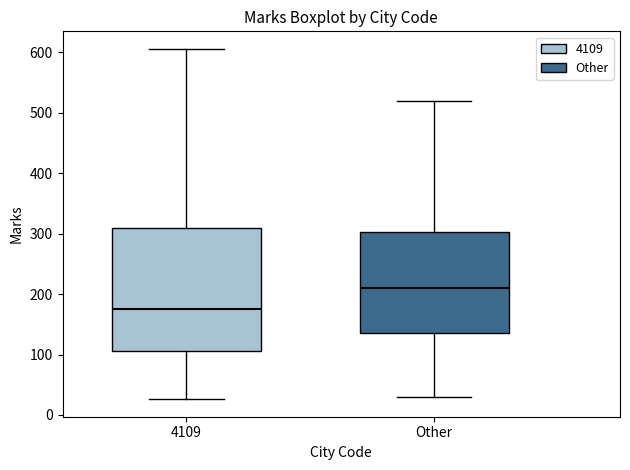

Reading left to right, transcribe this box plot: for each box, give where its median line is, the range the box spans, and where its two whiskers end, as read against the y-axis. The values are not printed on the chart, so give them approximately, as read against the axis.

4109: median 180, box 110 to 310, whiskers 30 to 610
Other: median 210, box 140 to 300, whiskers 30 to 520